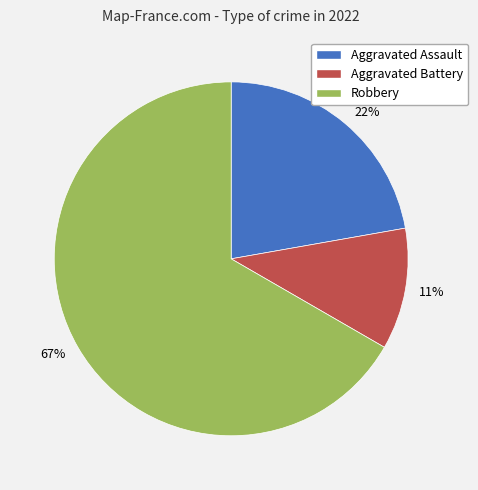

Is it true that Aggravated Assault is 22% of the pie?

True